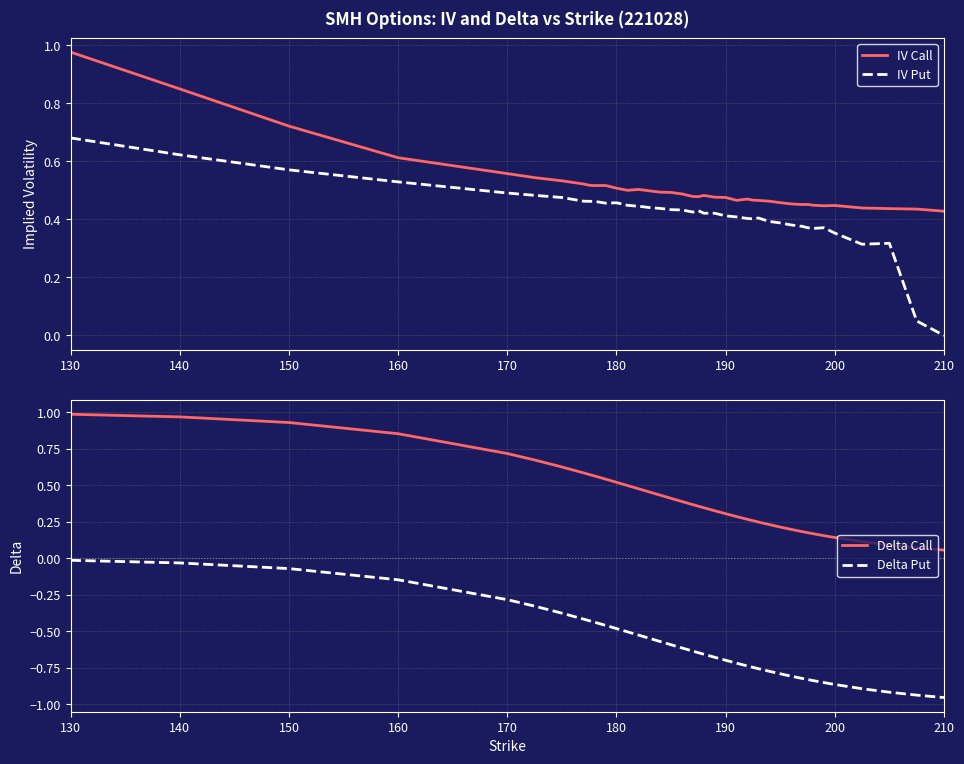

Which category has the lowest value in the IV Put series?

210